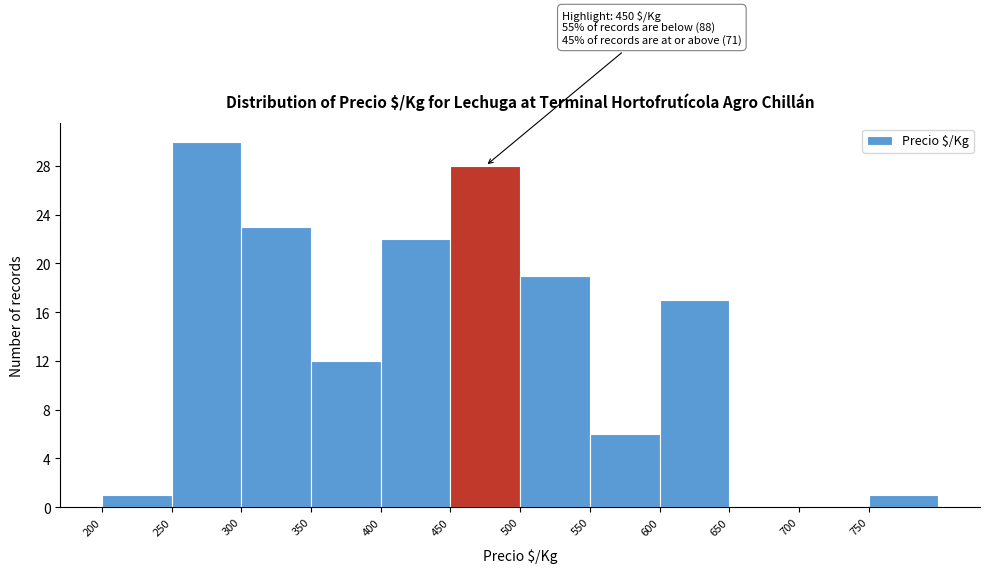

Over which range of the x-axis is the bar tallest?

250 to 300